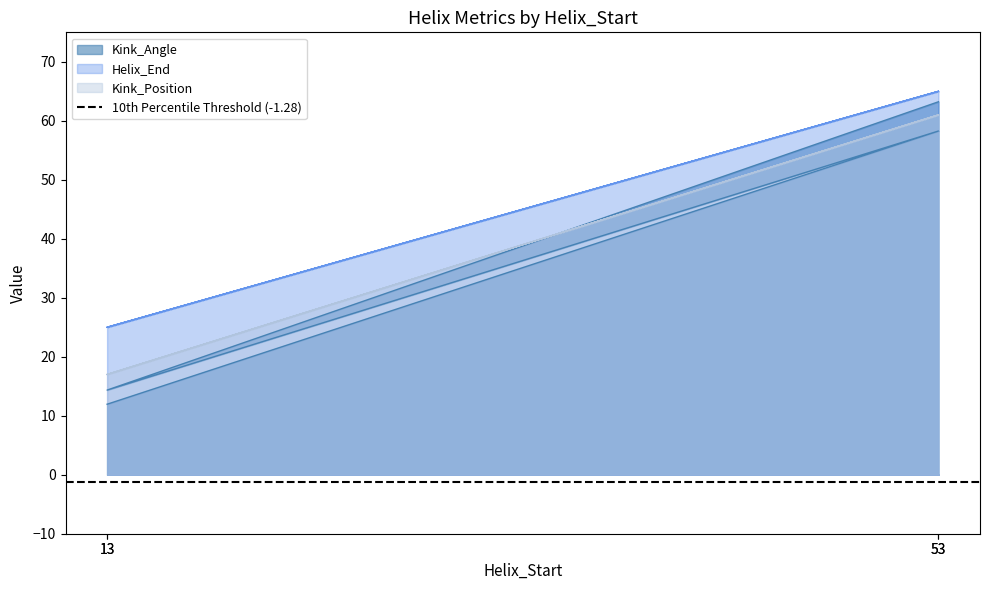

How many intersections are there between Kink_Position and Kink_Angle?

1